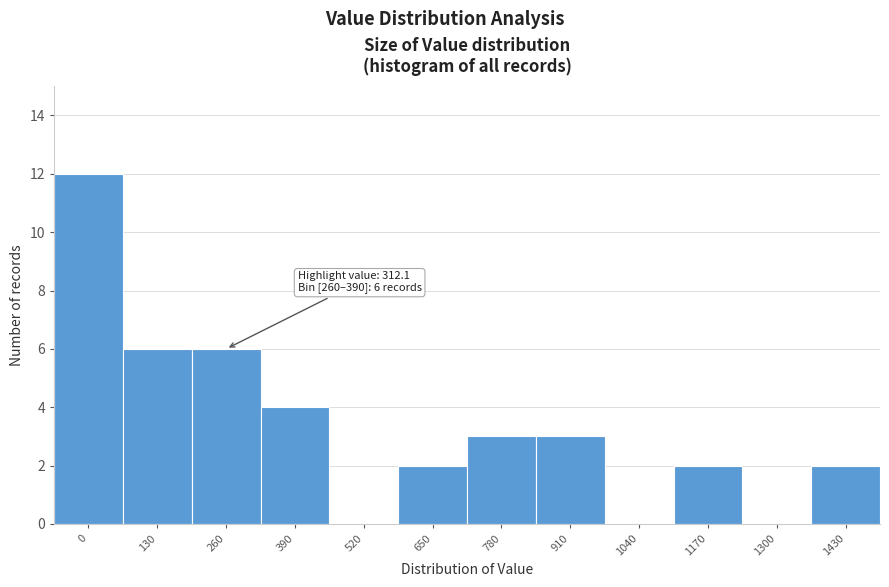

Reading left to right, list all the values displayed in this chart.

0=12	130=6	260=6	390=4	520=0	650=2	780=3	910=3	1040=0	1170=2	1300=0	1430=2